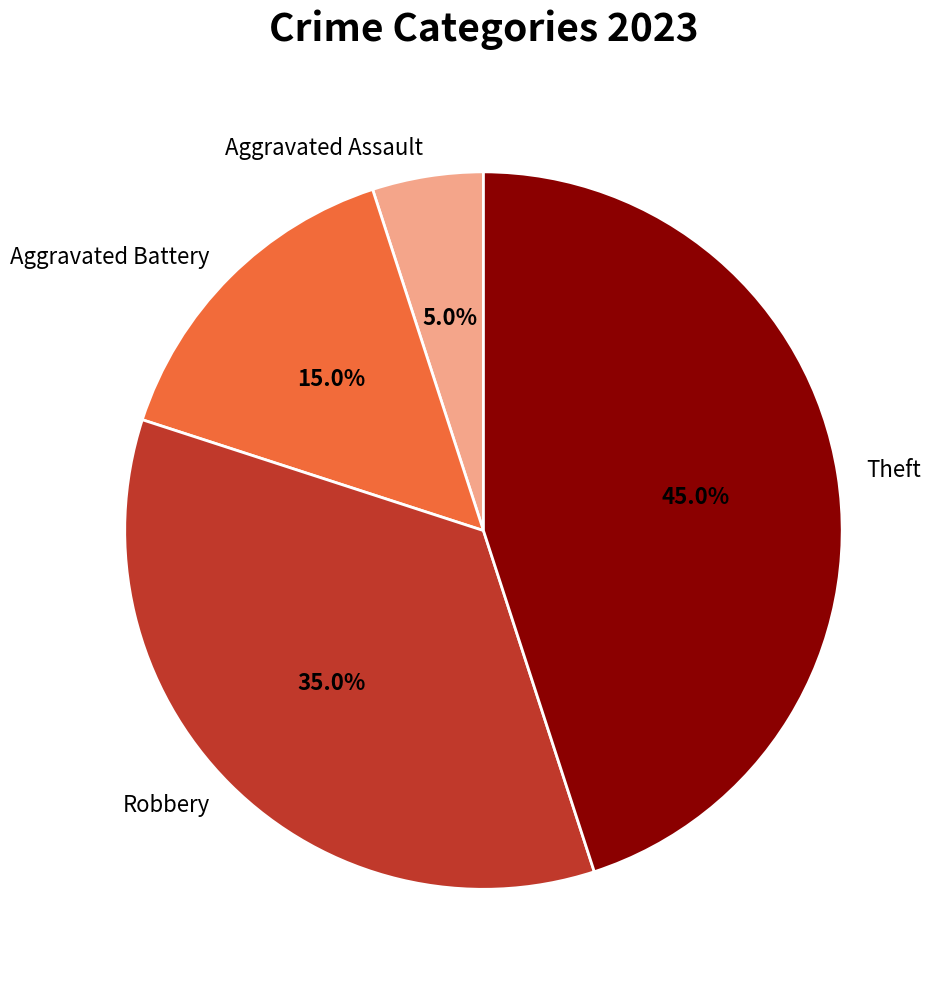

To the nearest percent, what is the difference between the Aggravated Battery and Aggravated Assault slice percentages?

10%